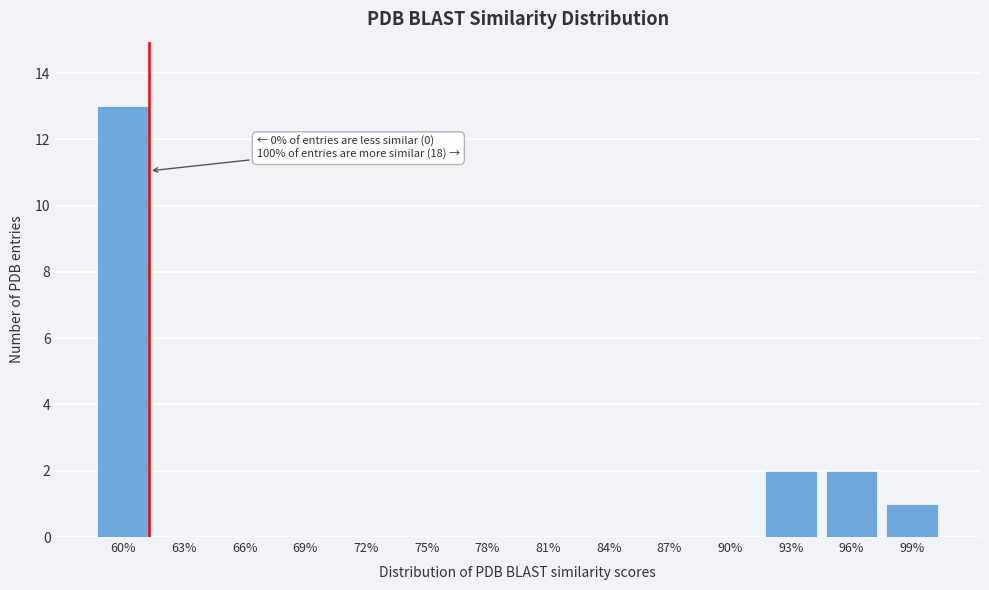

Reading left to right, list all the values displayed in this chart.

60%=13	63%=0	66%=0	69%=0	72%=0	75%=0	78%=0	81%=0	84%=0	87%=0	90%=0	93%=2	96%=2	99%=1